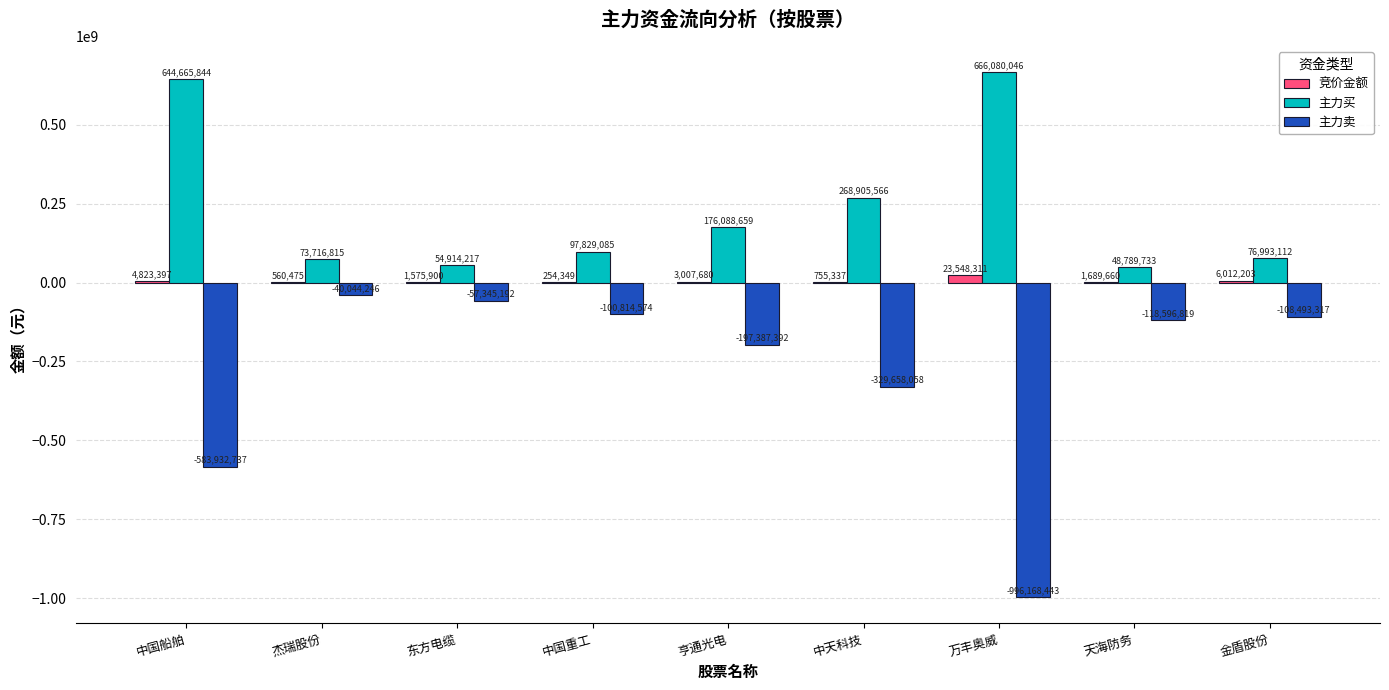

Where is 主力卖 nearest to the value -518106344?

中国船舶